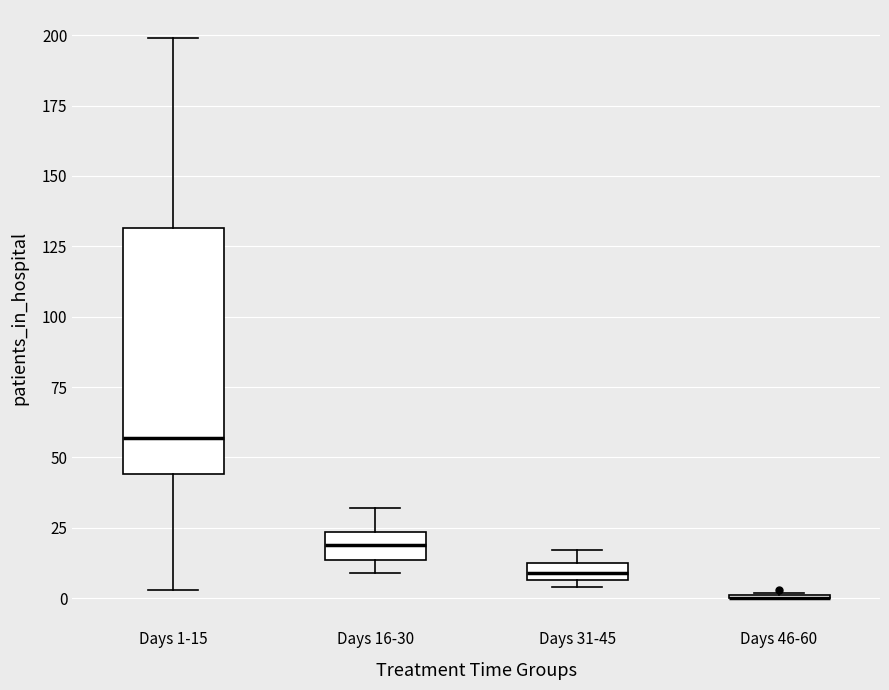

Which box is the tallest, from its lower edge to its upper edge?

Days 1-15